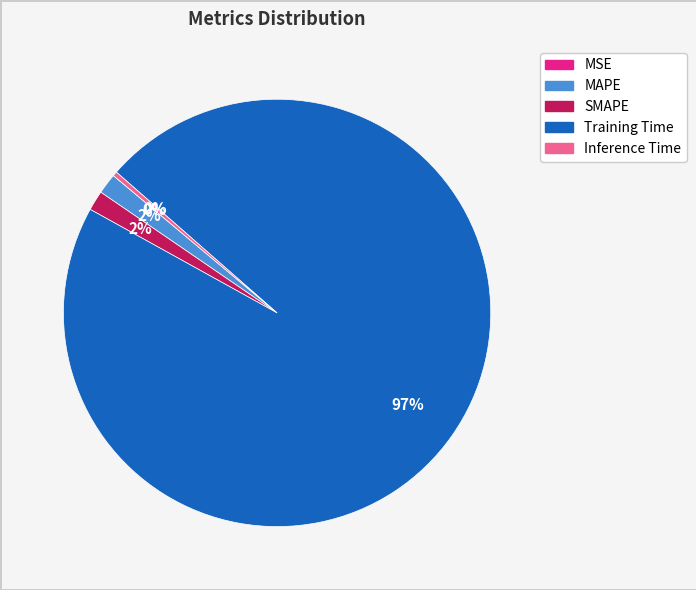

What percentage is the MAPE slice, to the nearest percent?

2%